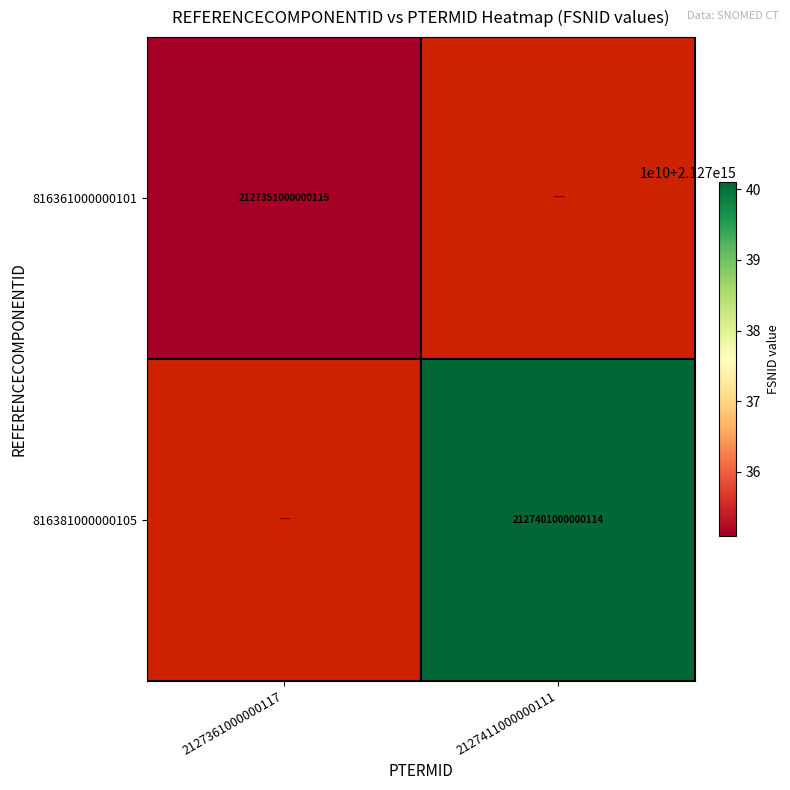

Is the value of 816381000000105 at 2127411000000111 greater than the value of 816361000000101 at 2127361000000117?

Yes